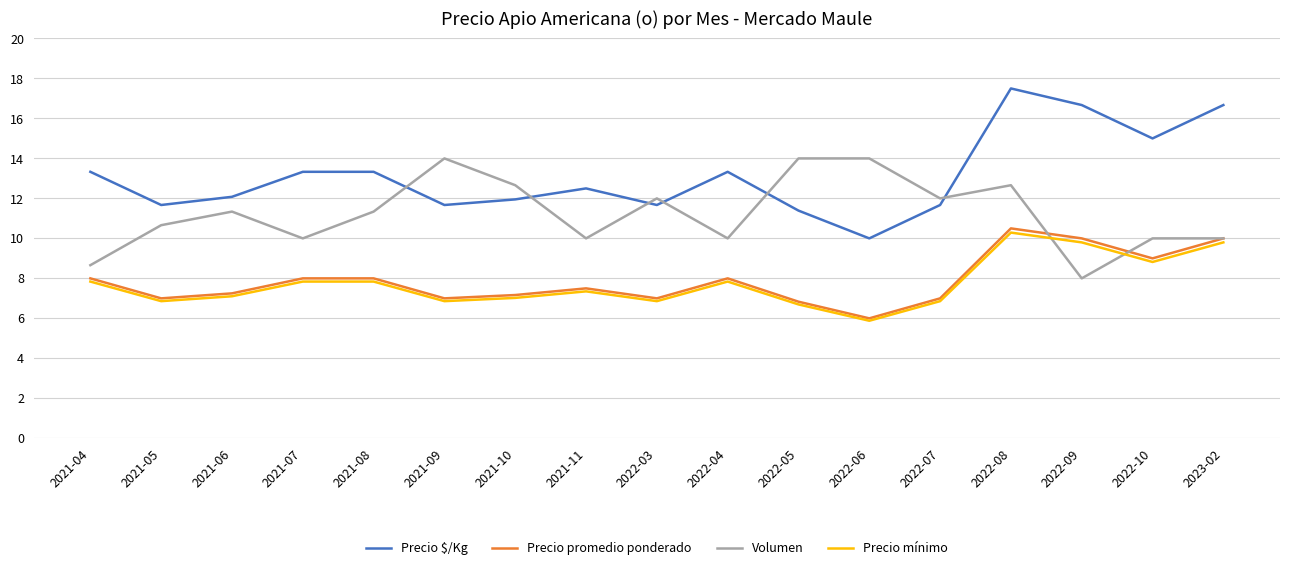

Is it true that Precio promedio ponderado equals 10.5 at 2022-08?

True